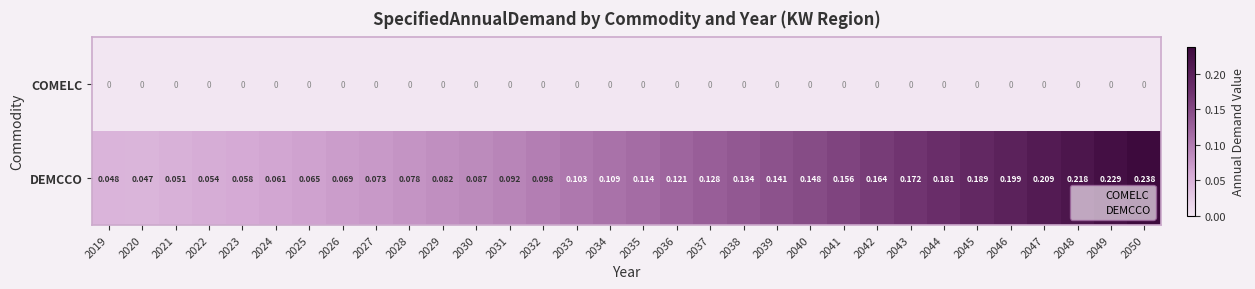

Count the number of data series in this chart.

2